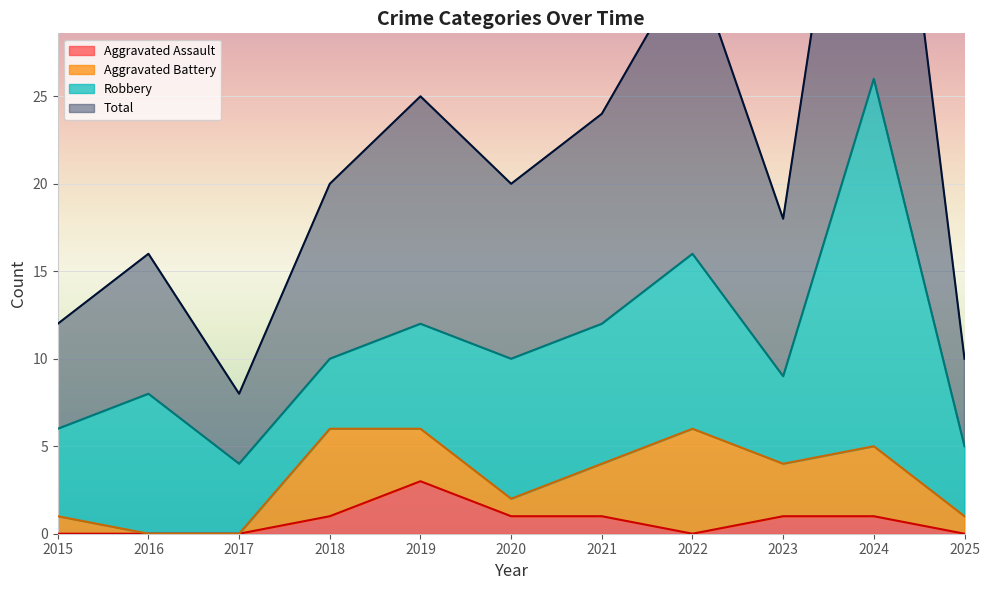

Which category has the highest value in the Total series?

2024